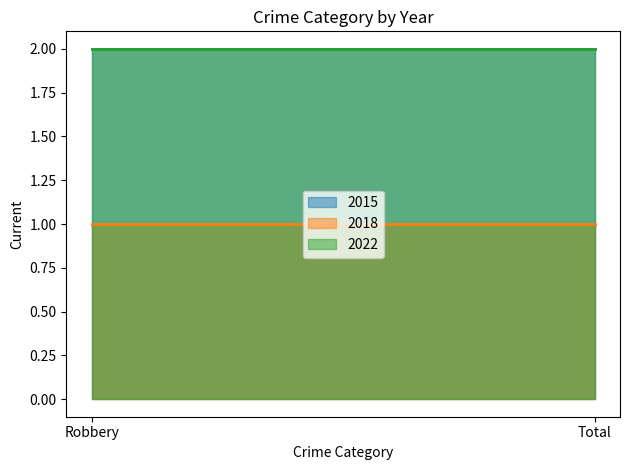

What is the value of the 2018 point at the 1st from the left?

1